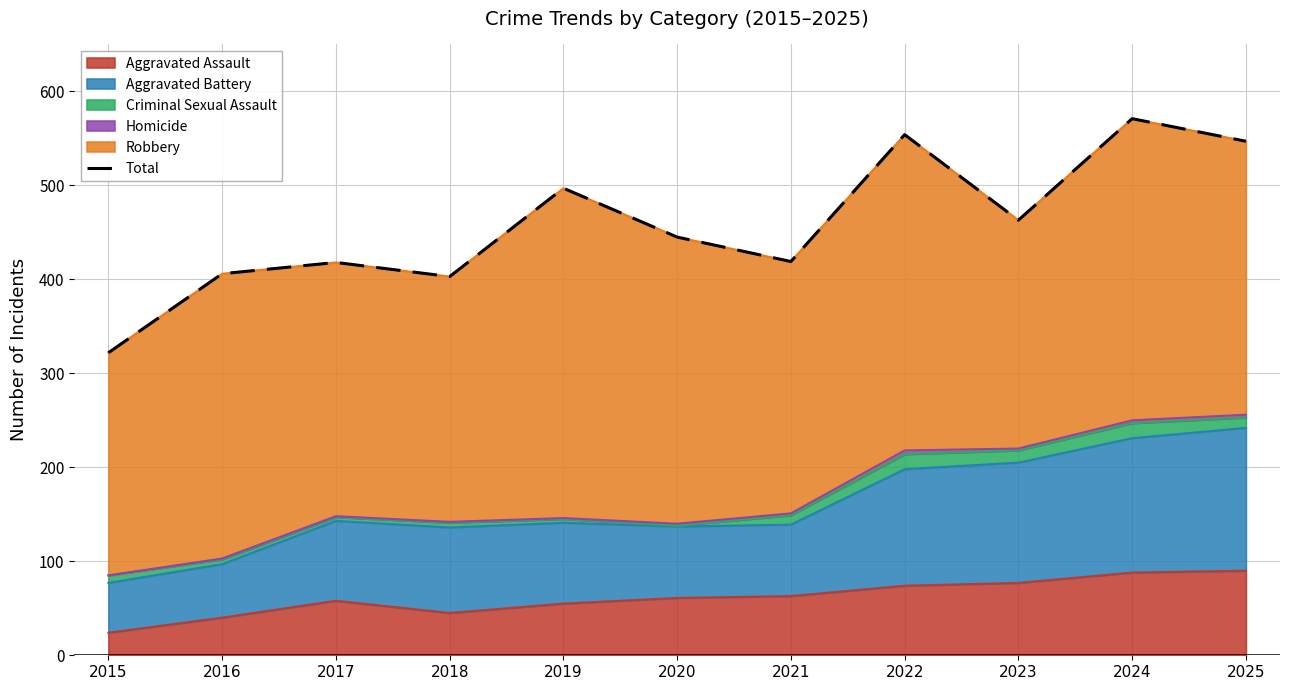

What is the sum of the values at 2015 and 2024?

893